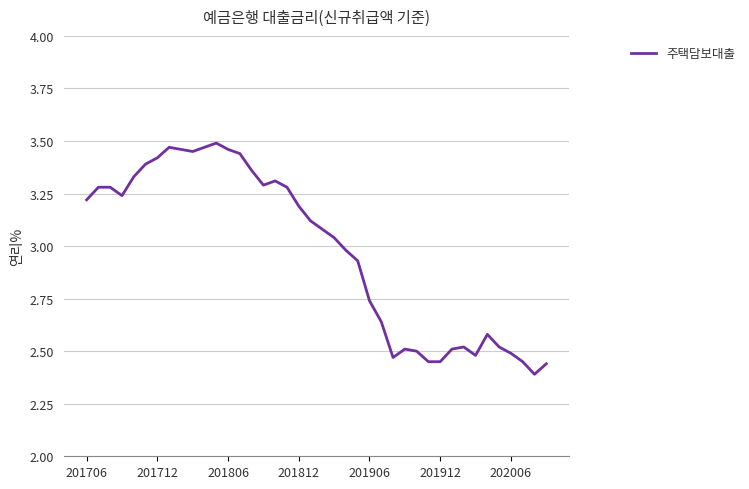

What is the difference between the maximum and minimum values?

1.1